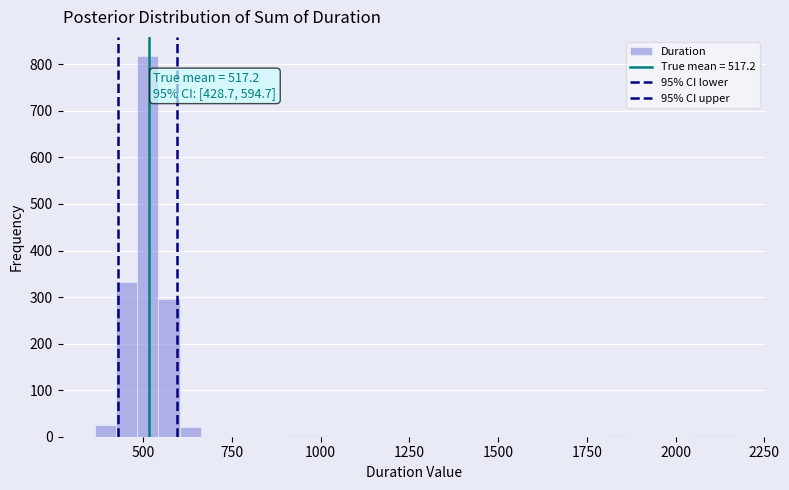

Around what value on the x-axis is the tallest bar? Give the approximate position of its centre, as read against the axis.

500